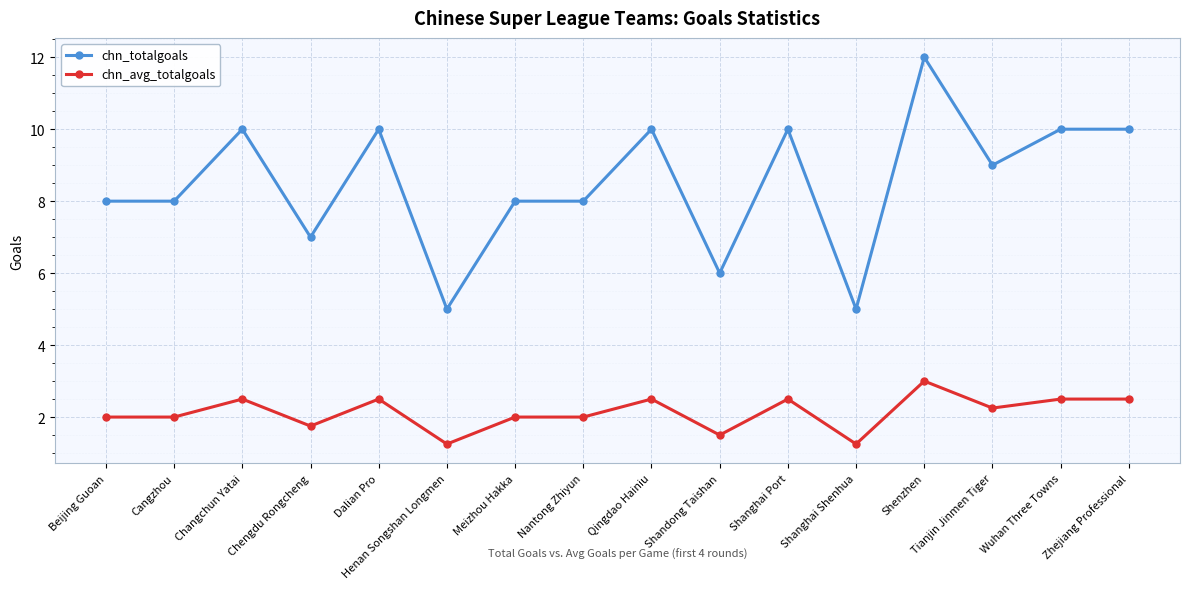

What is the sum of the chn_avg_totalgoals values at Changchun Yatai and Dalian Pro?

5.0